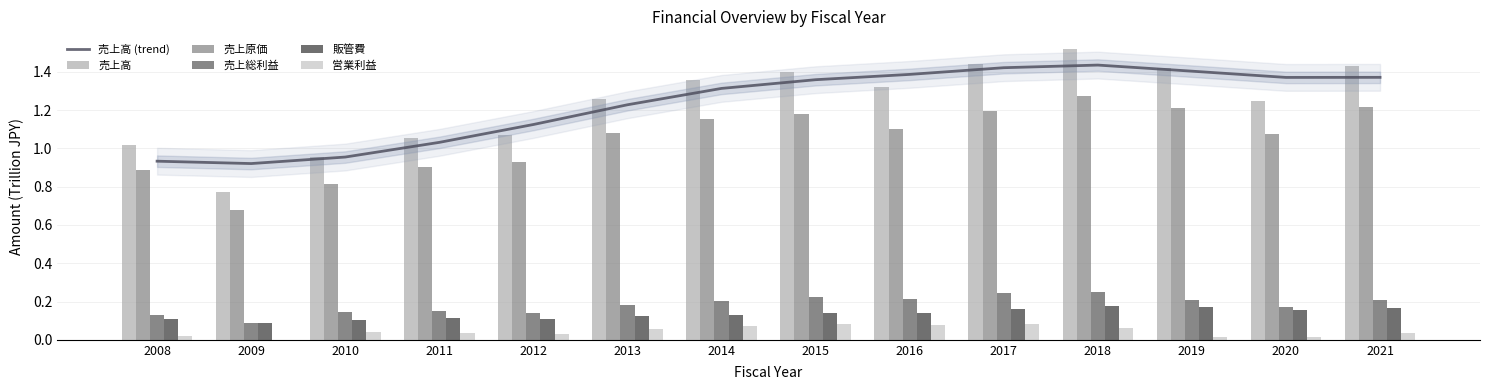

What is the difference between the maximum and minimum values in the 営業利益 series?

0.1